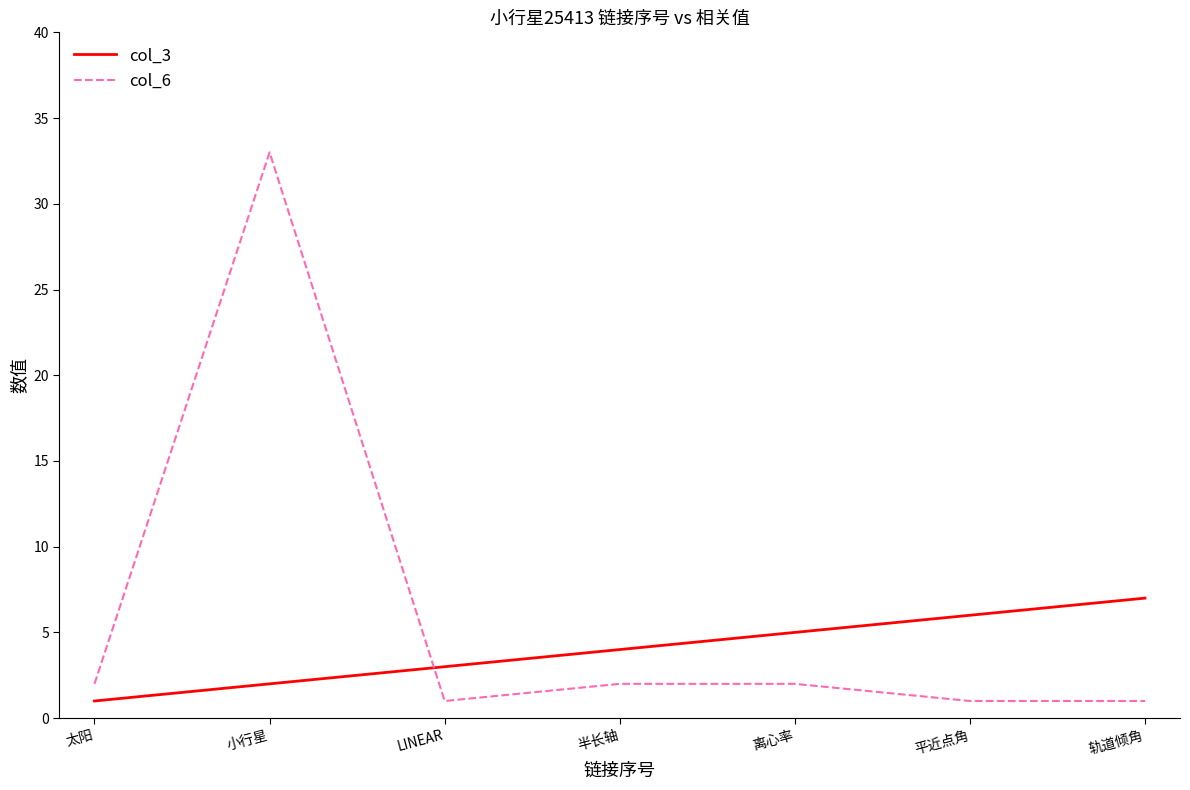

What are all the series names shown in the legend?

col_3, col_6